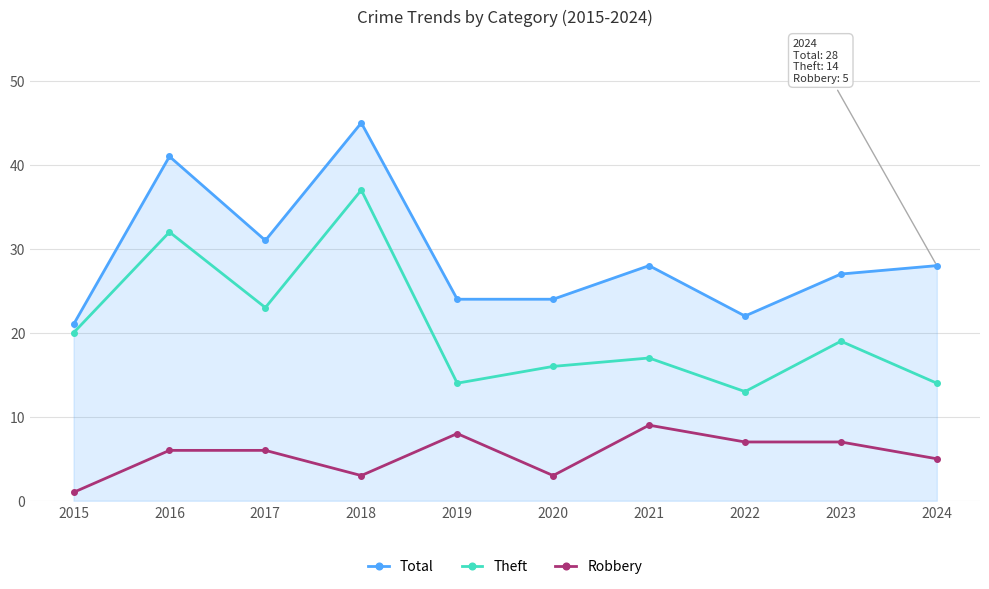

What is the sum of the Total values at 2023 and 2015?

48